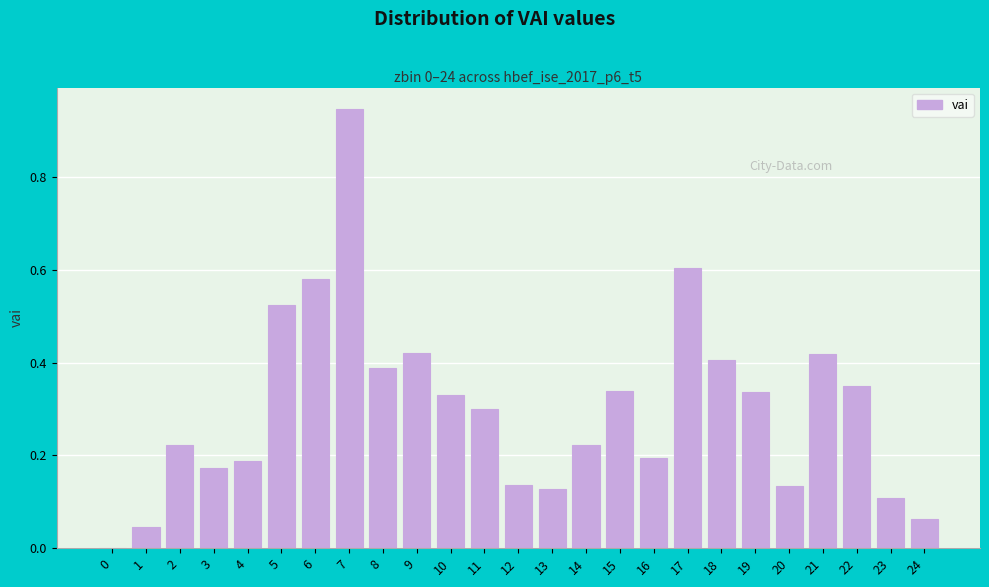

Which label corresponds to the largest value in the chart?

7